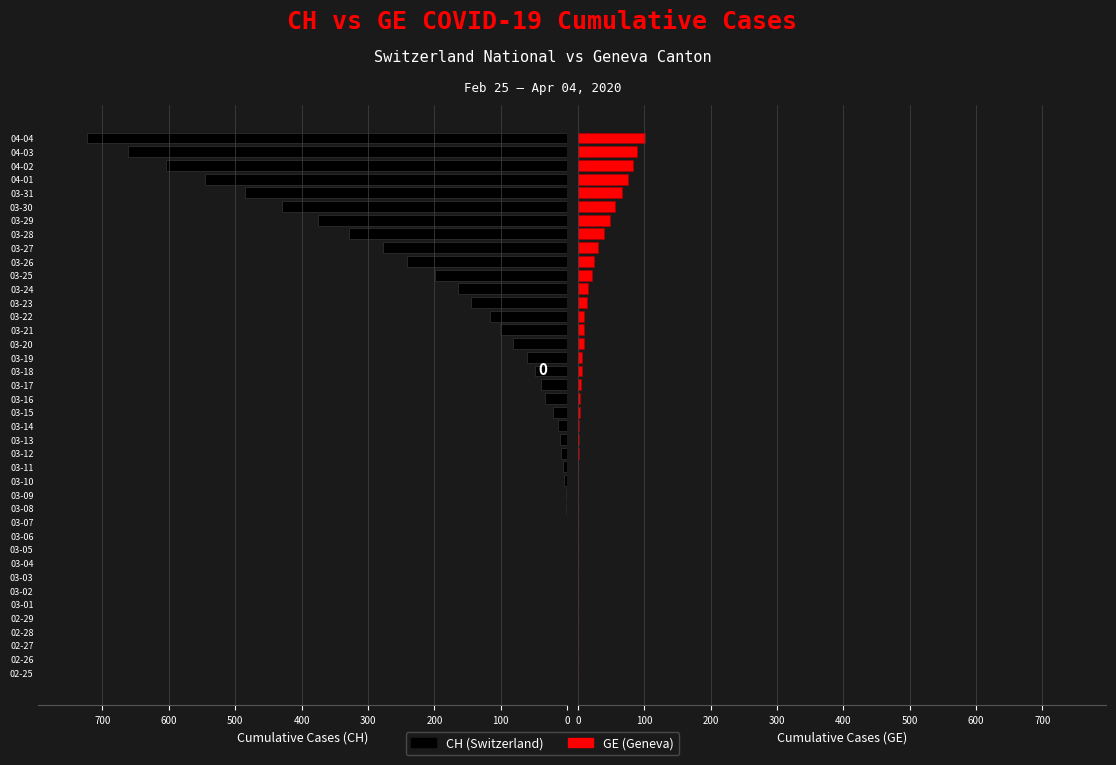

Reading left to right, transcribe all the data shown in this chart.

CH: 0	0	0	0	0	0	0	0	0	0	0	0	2	2	5	7	10	11	14	22	33	40	49	60	81	101	116	145	164	199	241	277	328	376	429	486	545	605	662	724
GE: 0	0	0	0	0	0	0	0	0	0	0	0	0	0	1	1	2	2	2	4	4	5	6	7	9	9	10	14	15	22	24	31	39	48	56	66	75	83	89	102